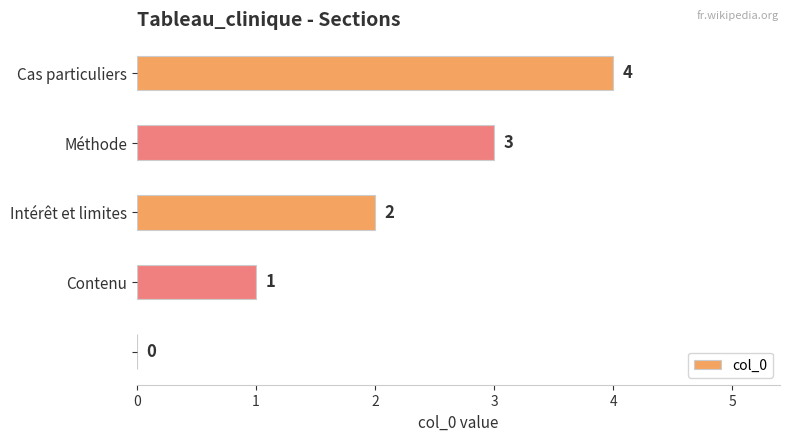

What is the sum of all values?

10